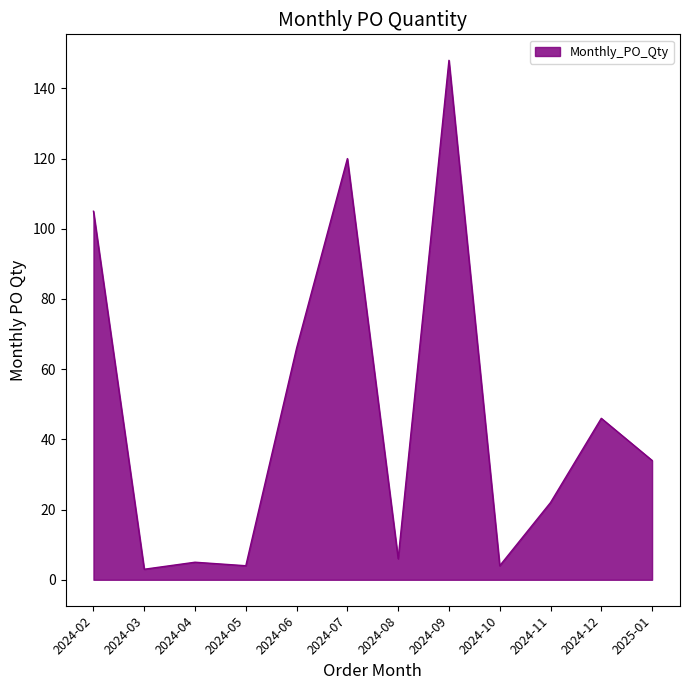

At which category does the data reach its first local valley?

2024-03